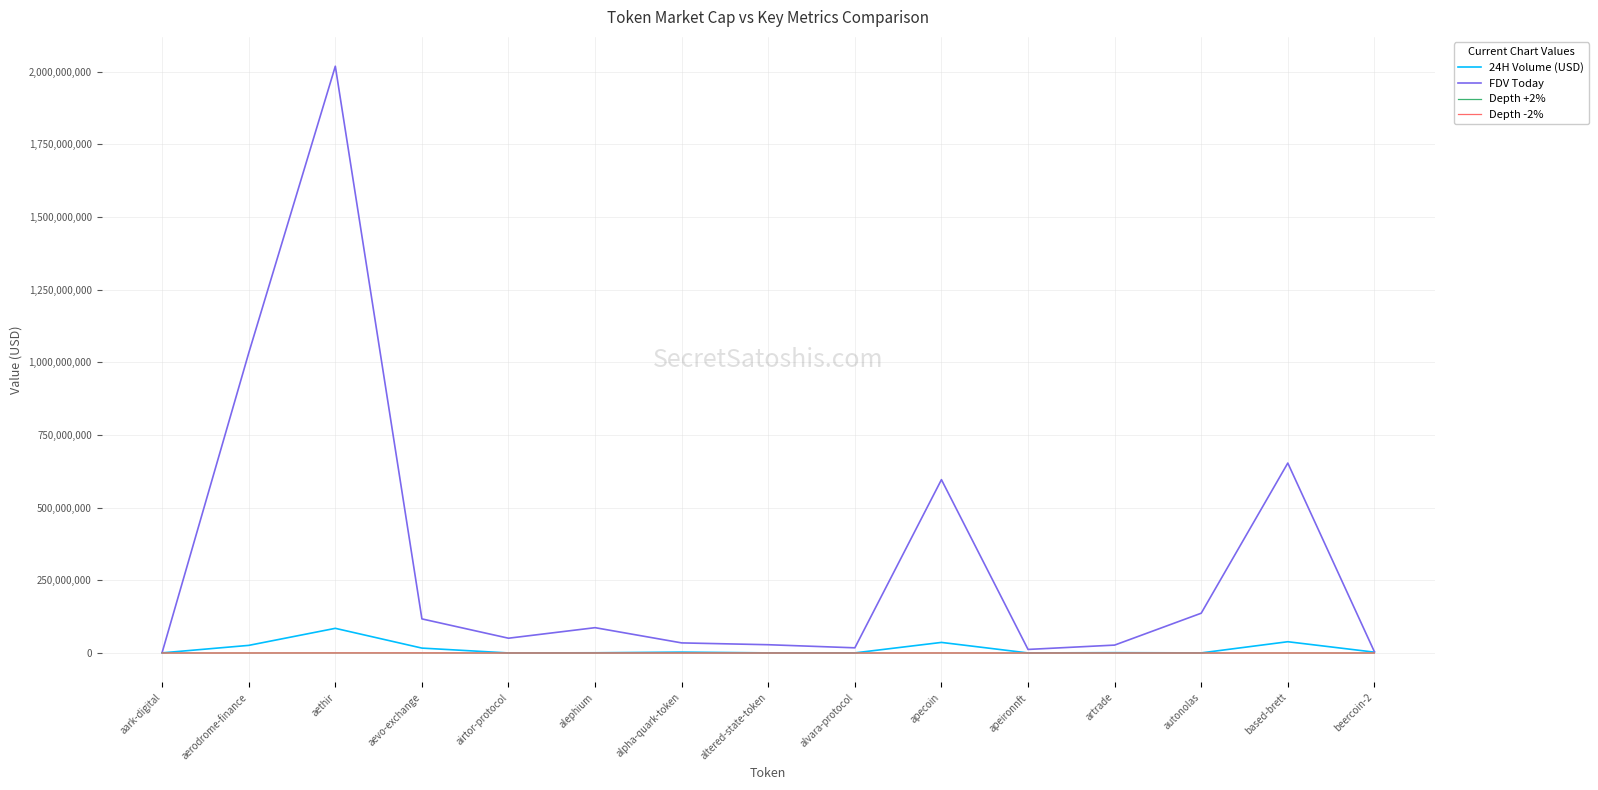

Is this an area chart (filled region under the line)?

No